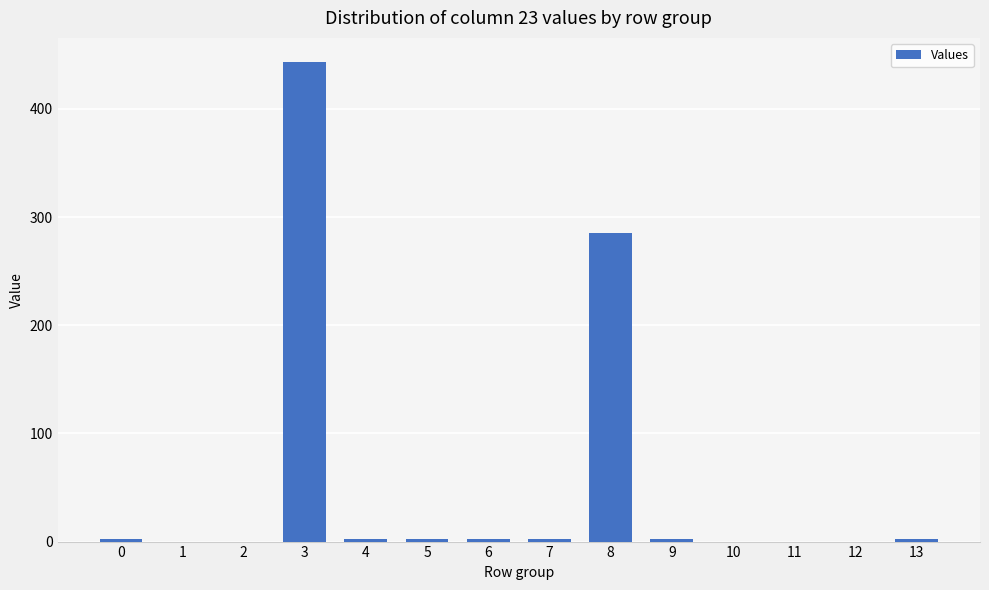

The chart shows a value of 0.0 at 10. True or false?

True